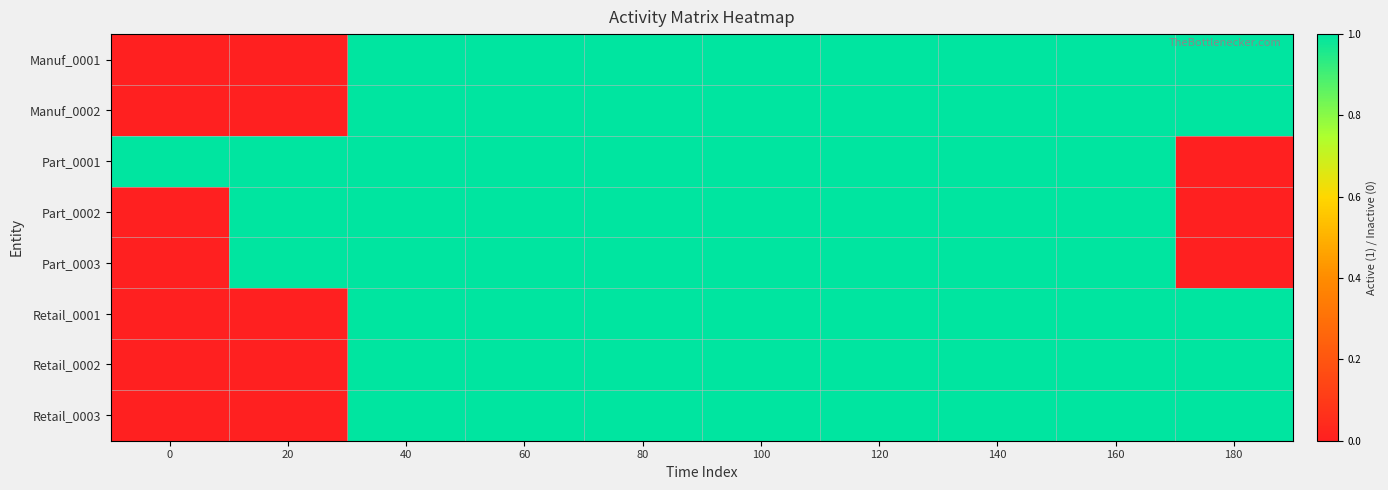

Which has a higher value, 140 or 0?

140